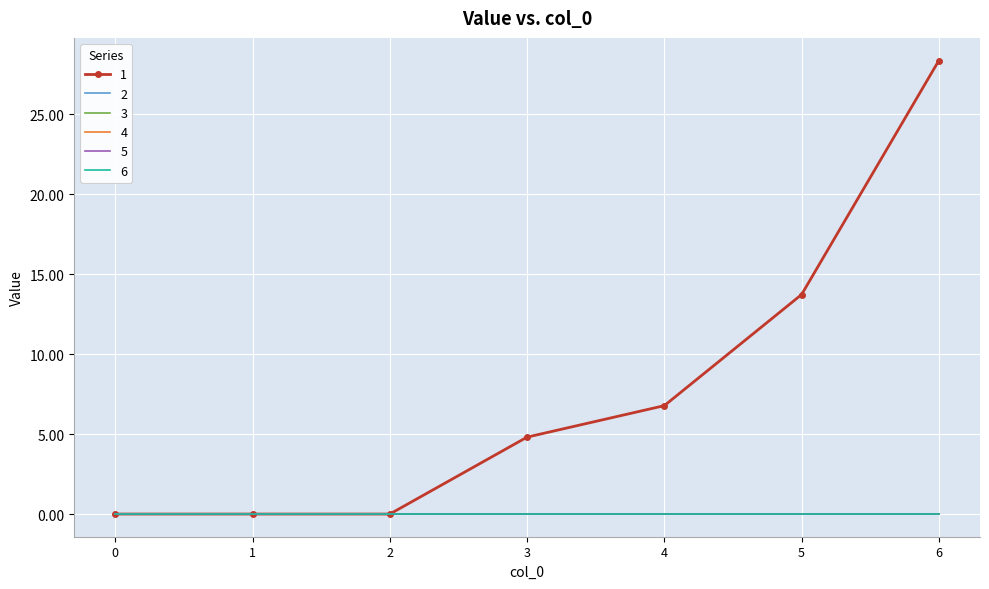

Is it true that 5 equals 0.0 at 5?

True